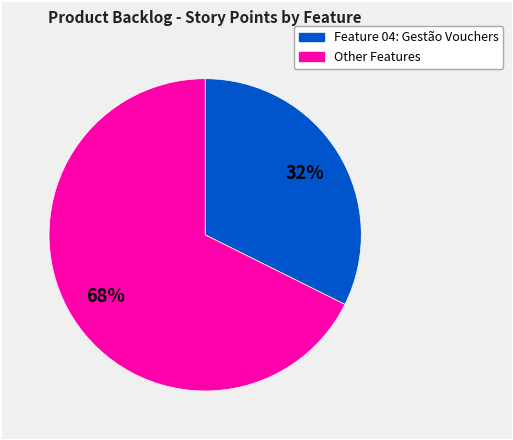

To the nearest percent, what is the average slice percentage?

50%